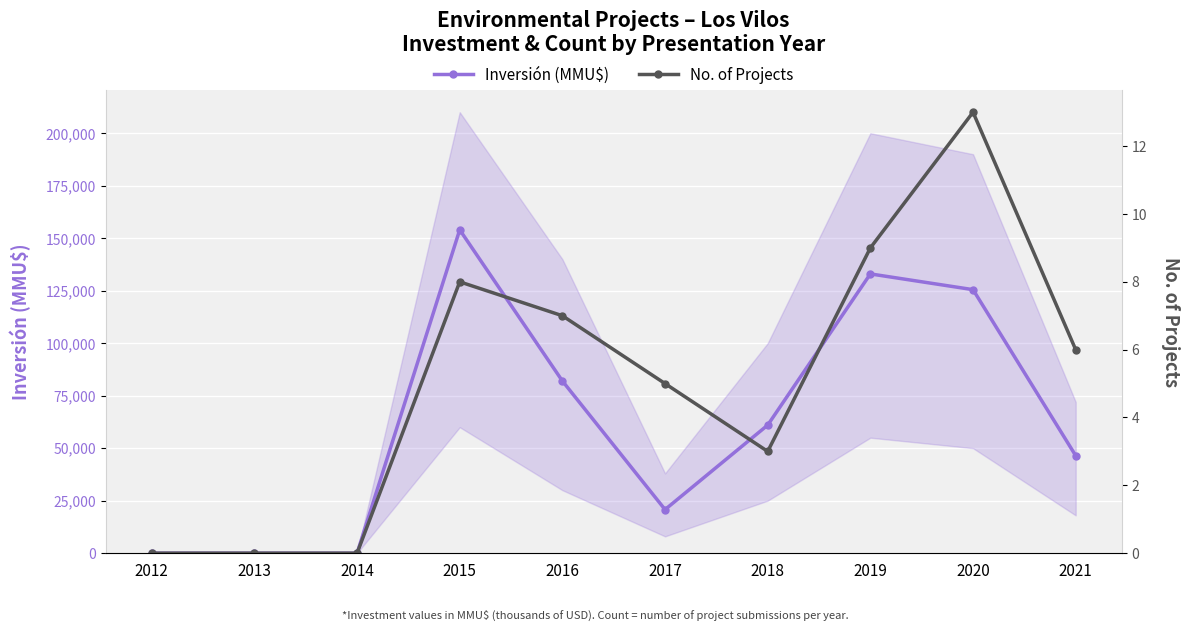

Where is the first local minimum for No. of Projects?

2018